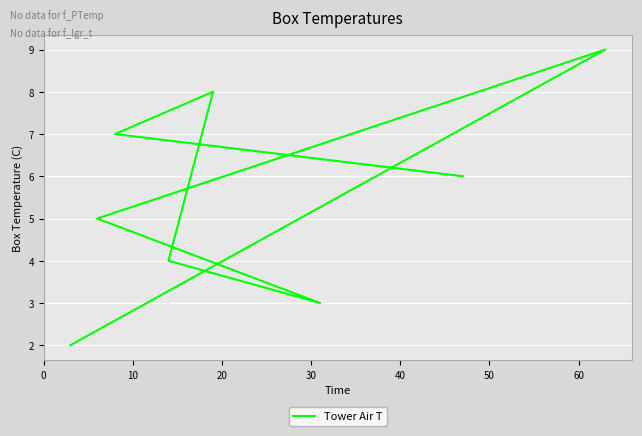

What is the sum of the values at 60 and 50?

14